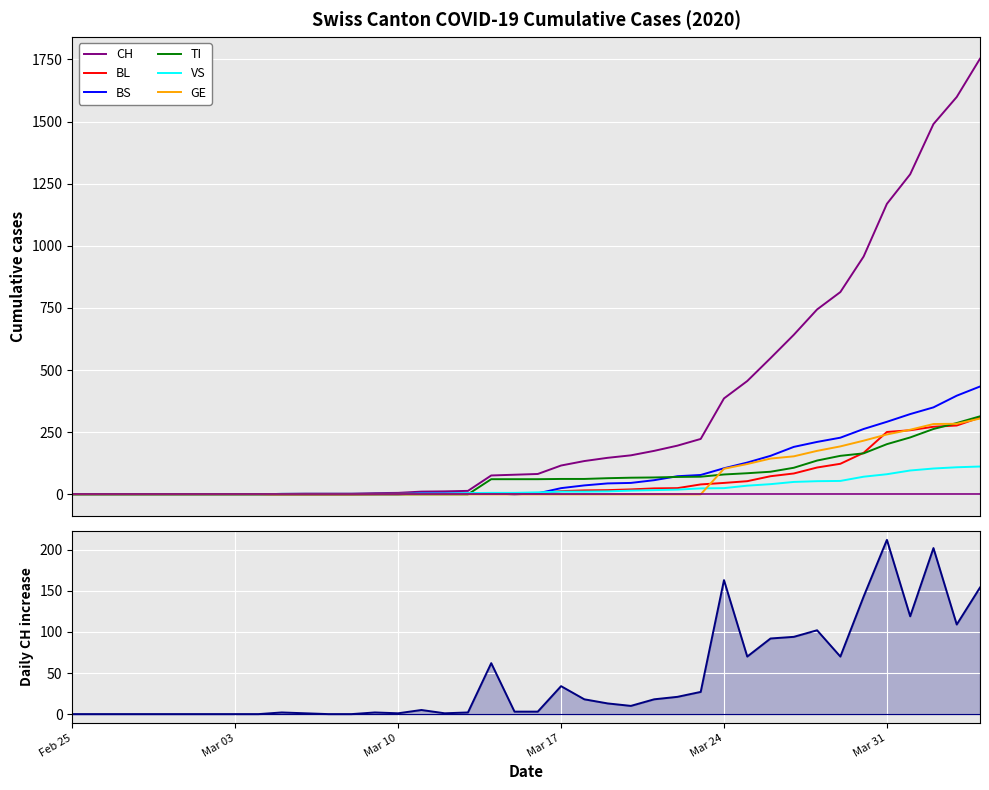

What is the value of the BL point at the 31st from the left?

73